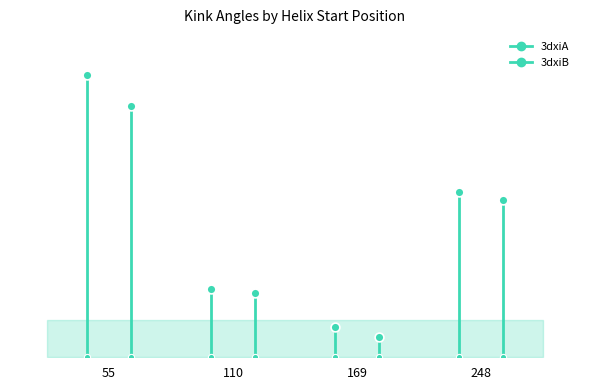

Is the value of 3dxiB at 55 greater than the value of 3dxiA at 248?

Yes